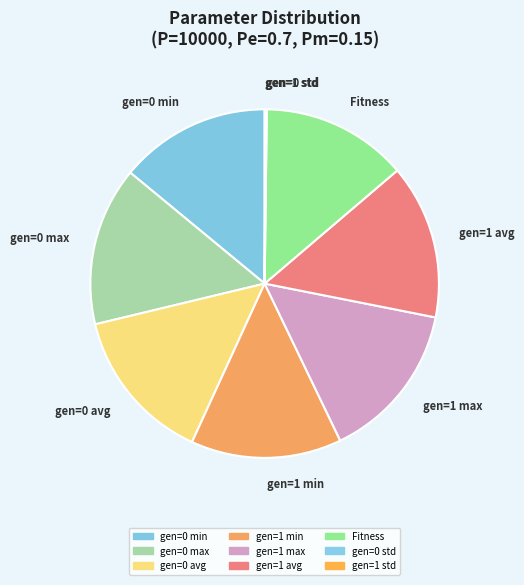

True or false: gen=1 avg accounts for 14% of the total.

True